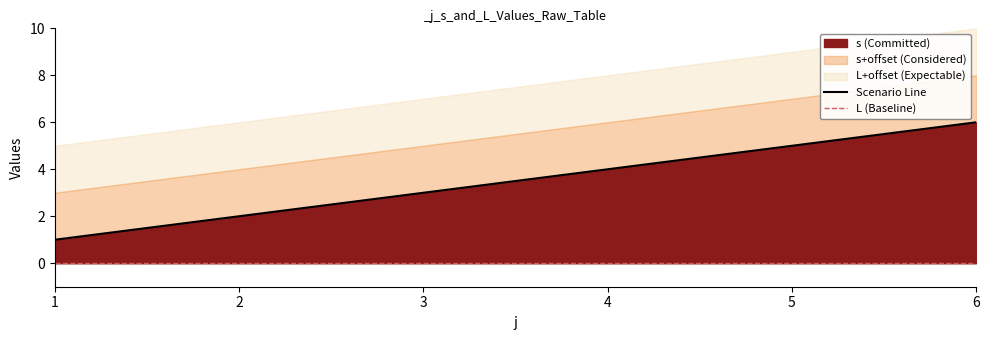

How many lines are shown in the chart?

2